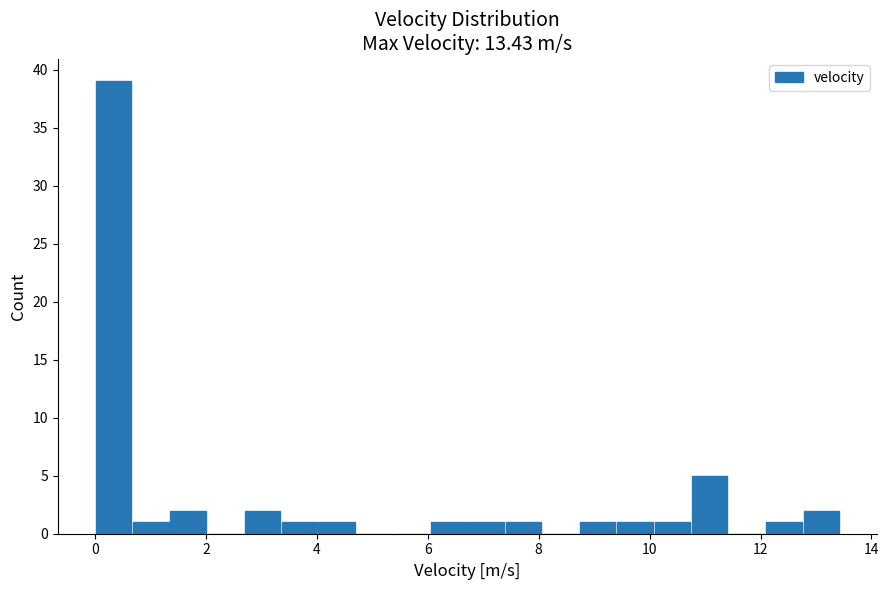

Around what value on the x-axis is the tallest bar? Give the approximate position of its centre, as read against the axis.

0.4